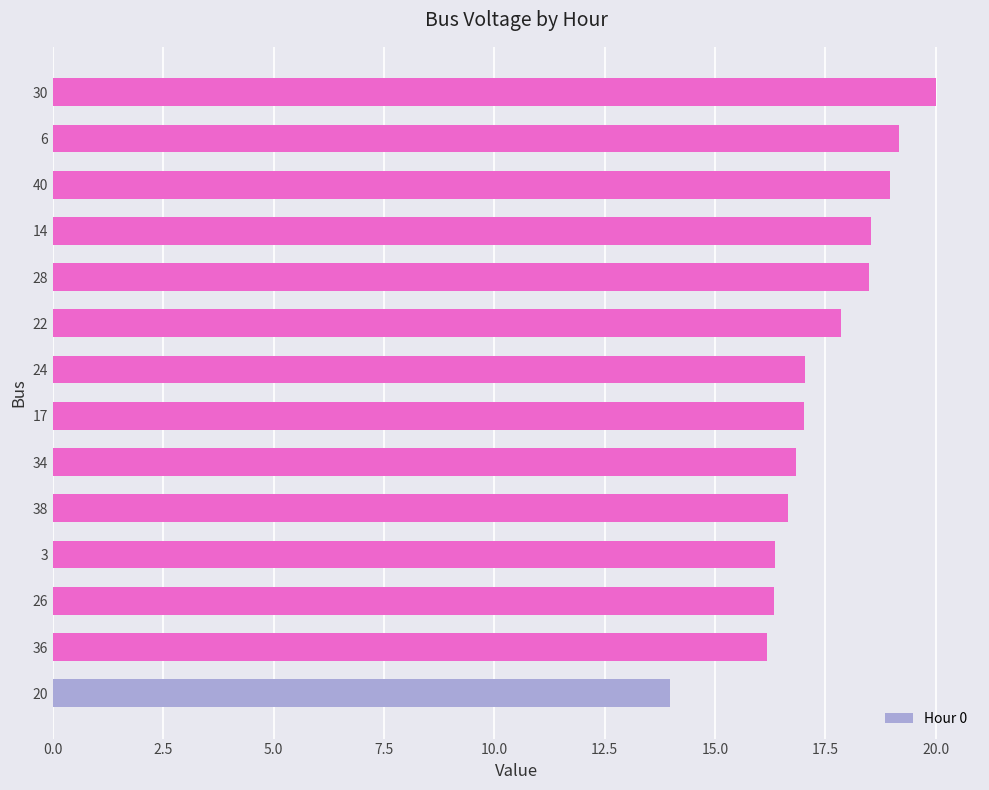

What is the average value?

17.4